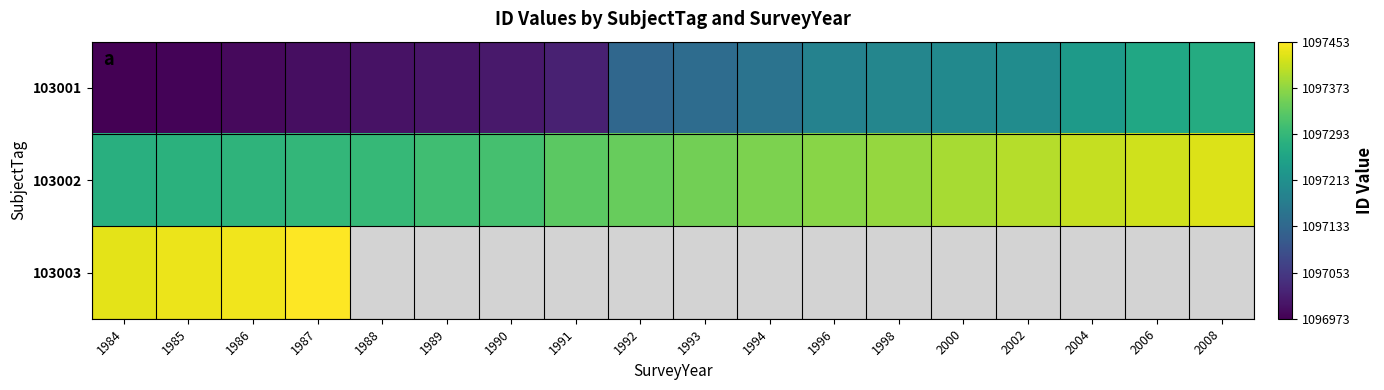

Count the number of categories in the chart.

18